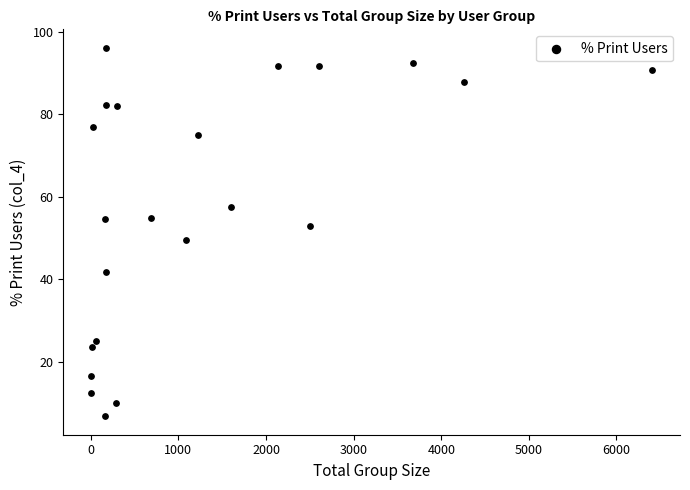

What is the range of X values (max minus min)?

6399.0